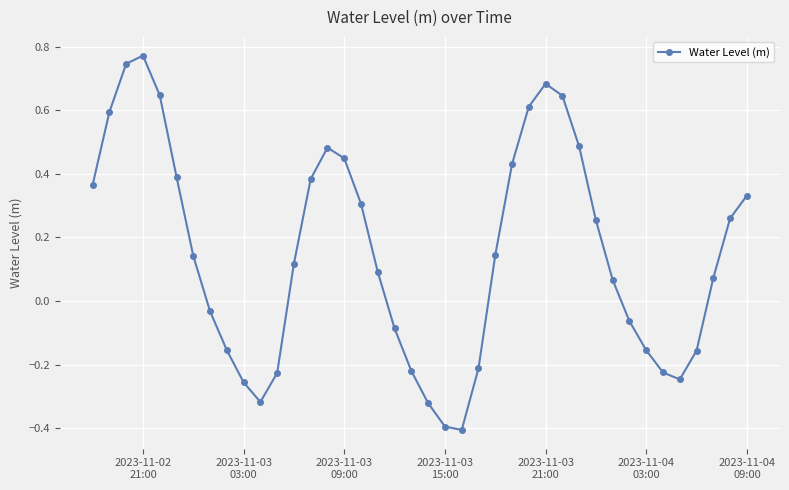

How many positive values are there?

24